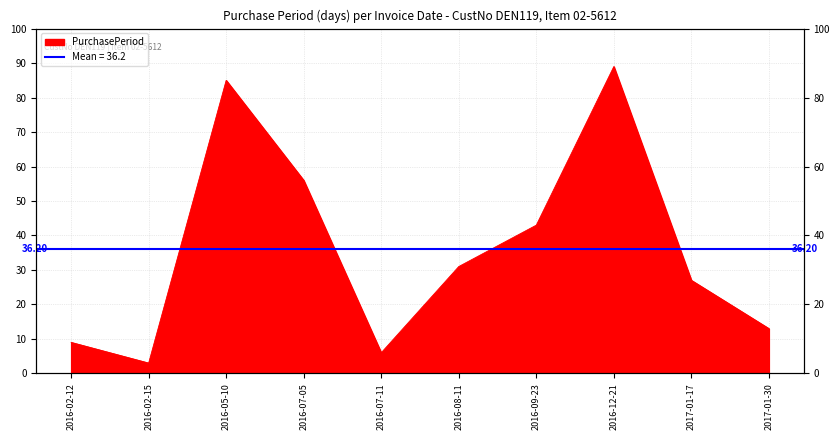

Is it true that the value at 2017-01-17 is 18?

False